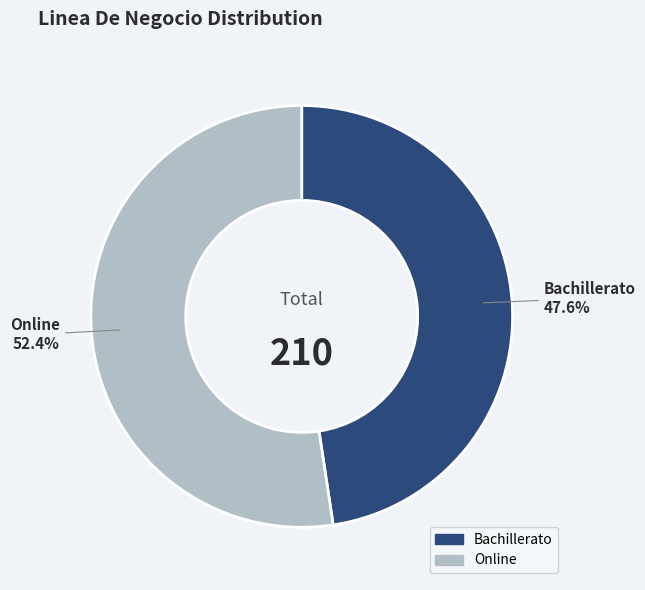

What is the ratio of the value at Bachillerato to the value at Online?

0.9